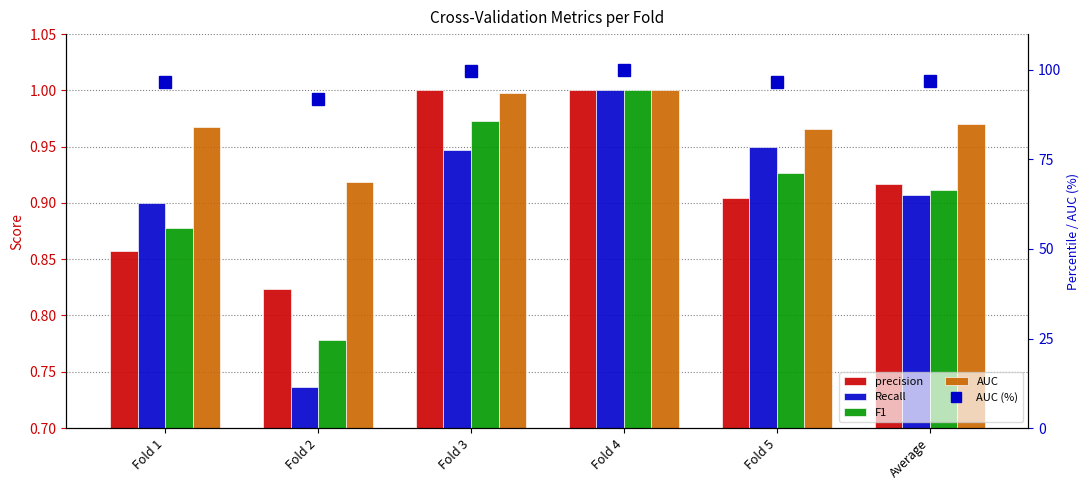

Are the bars grouped side by side (vs. stacked)?

Yes